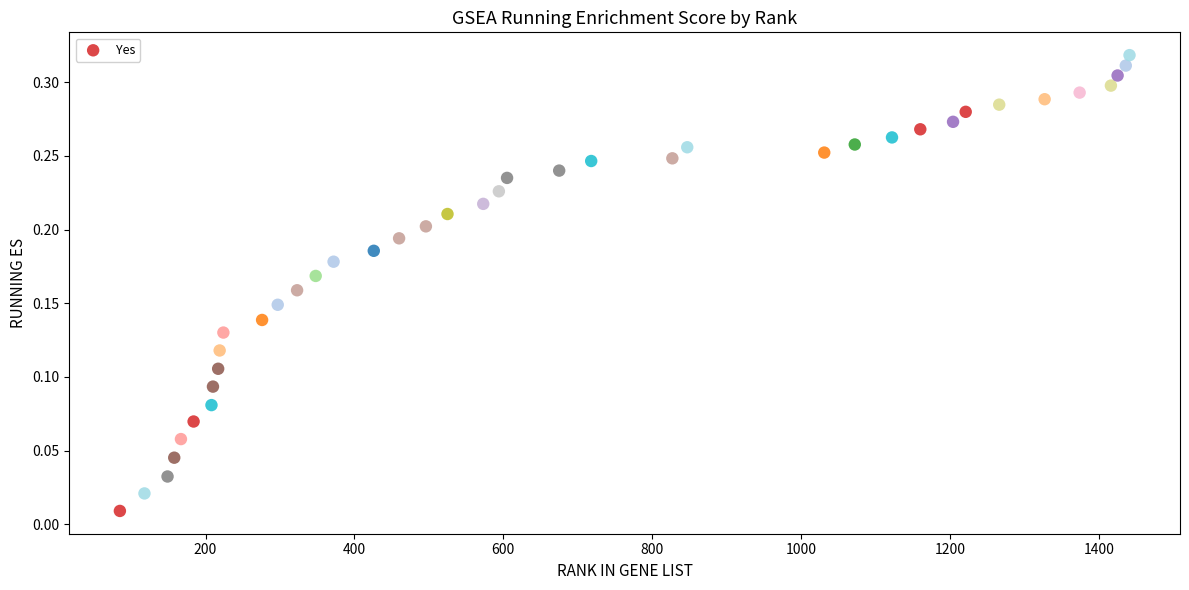

What is the range of X values (max minus min)?

1356.0